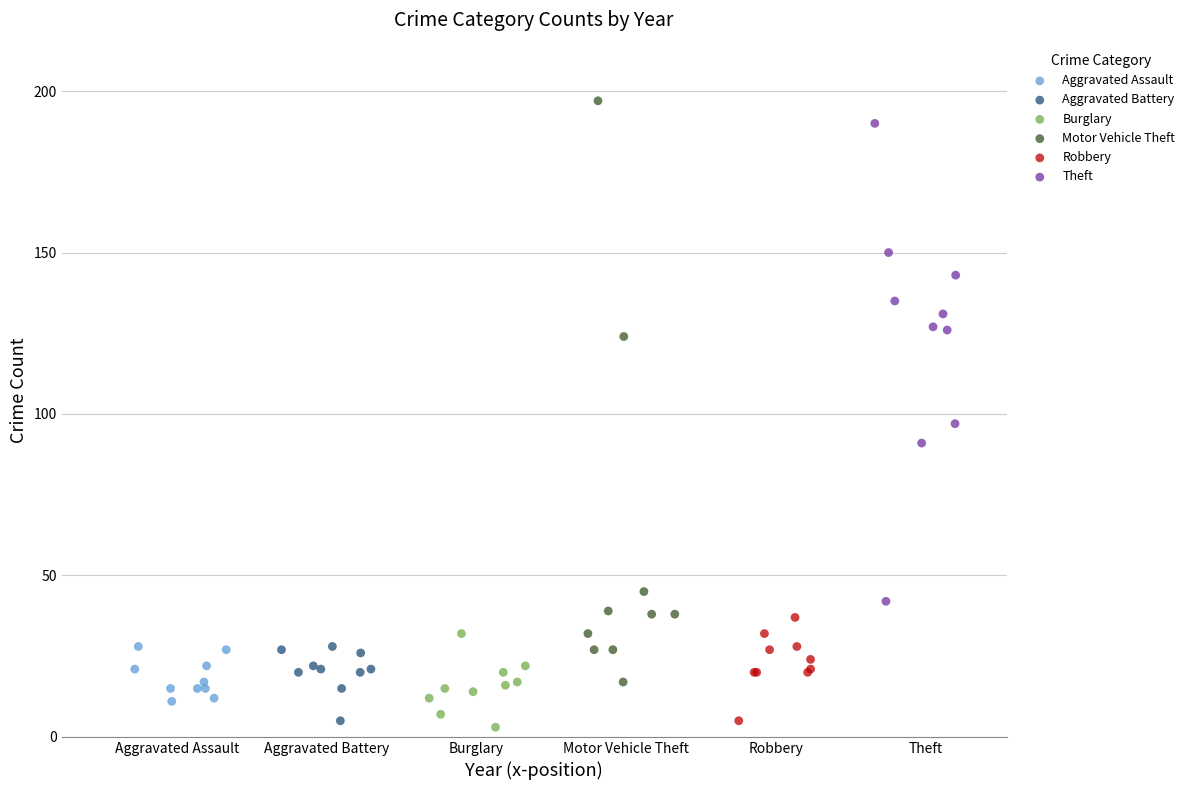

Which series contains the lowest Y value?

Burglary